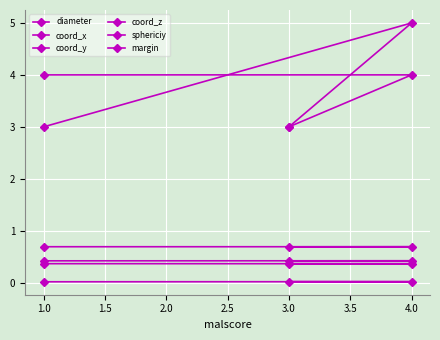

How many lines are shown in the chart?

6